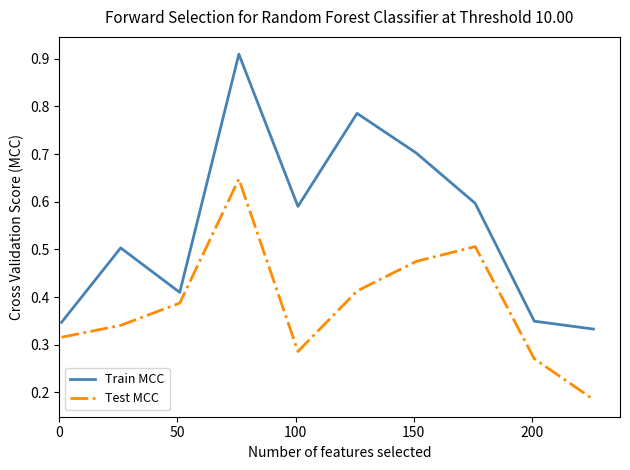

True or false: Train MCC and Test MCC cross at least once.

False